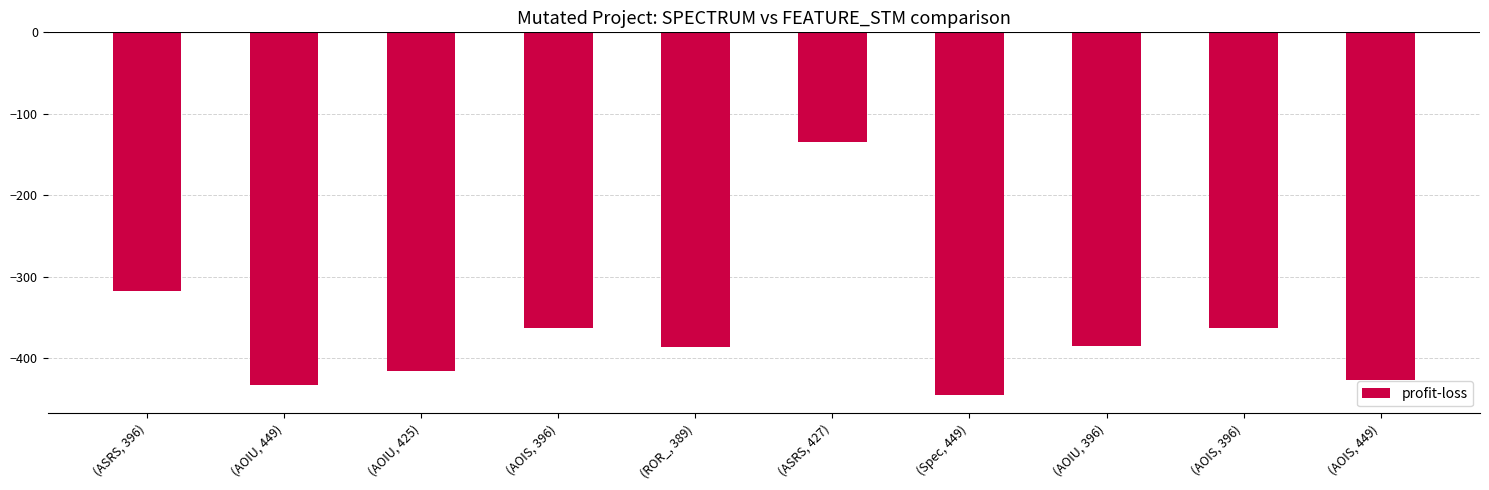

Rank the categories by value from highest to lowest.

(ASRS, 427), (ASRS, 396), (AOIS, 396), (AOIS, 396), (AOIU, 396), (ROR_, 389), (AOIU, 425), (AOIS, 449), (AOIU, 449), (Spec, 449)